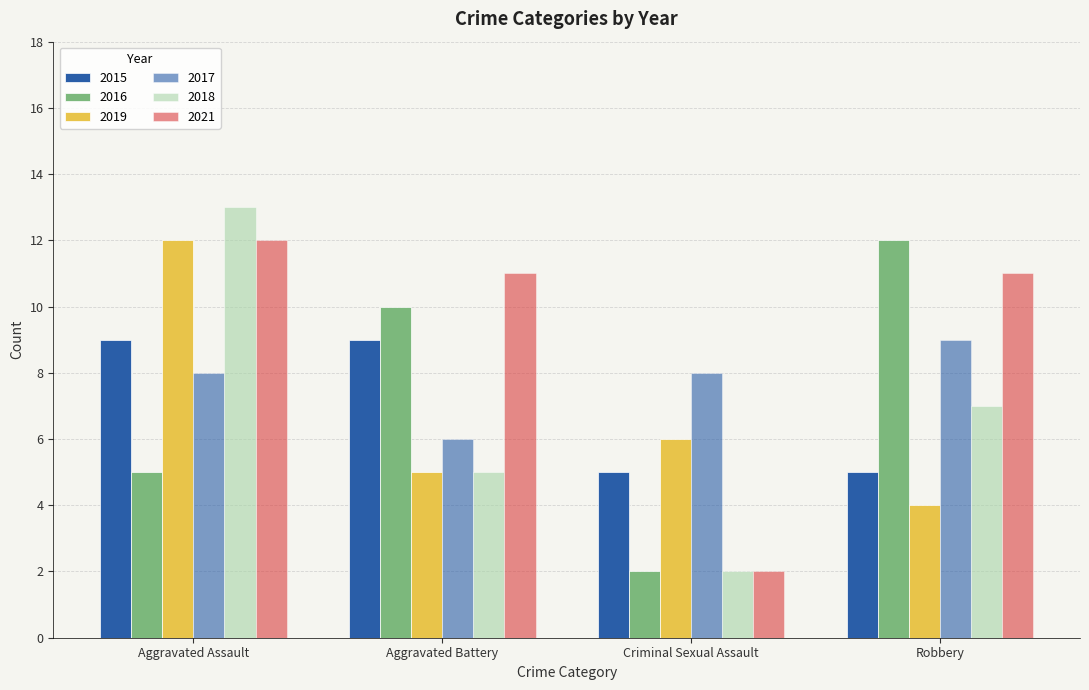

True or false: 2019 has a value of 3 at Aggravated Battery.

False